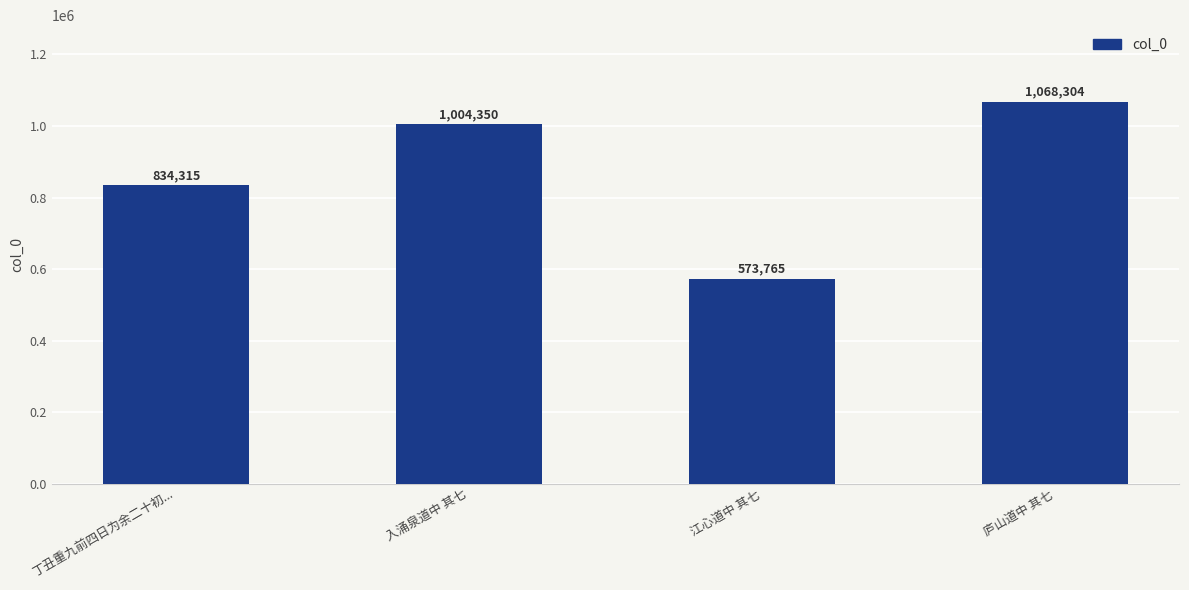

What is the greatest value displayed?

1068304